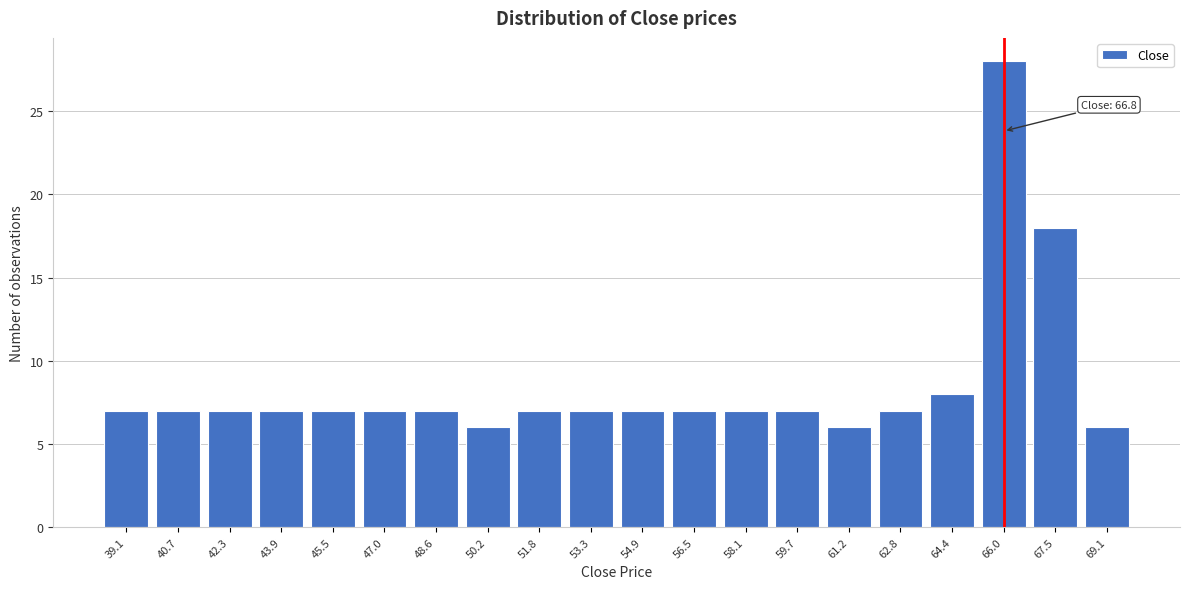

Reading left to right, list all the values displayed in this chart.

39.1=7	40.7=7	42.3=7	43.9=7	45.5=7	47.0=7	48.6=7	50.2=6	51.8=7	53.3=7	54.9=7	56.5=7	58.1=7	59.7=7	61.2=6	62.8=7	64.4=8	66.0=28	67.5=18	69.1=6